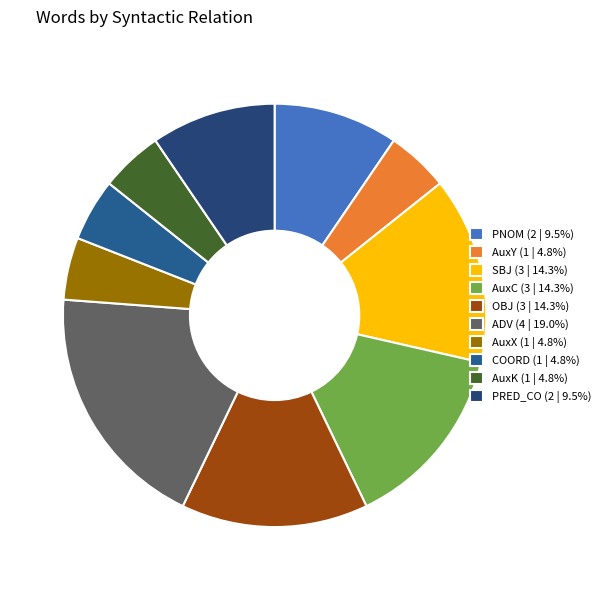

How many slices are in this pie chart?

10